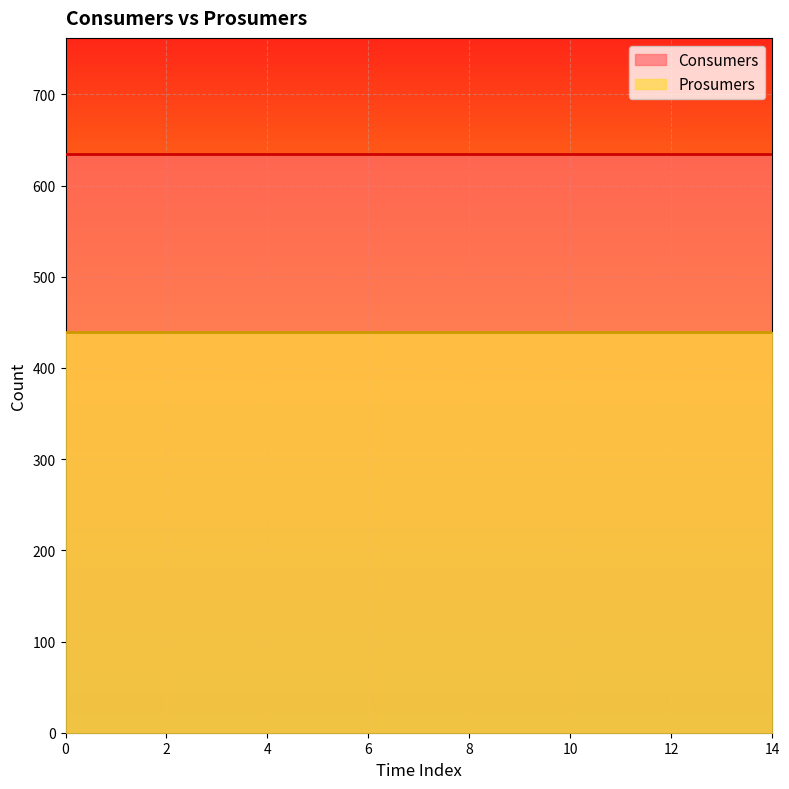

True or false: Prosumers has a value of 440 at 8.

True